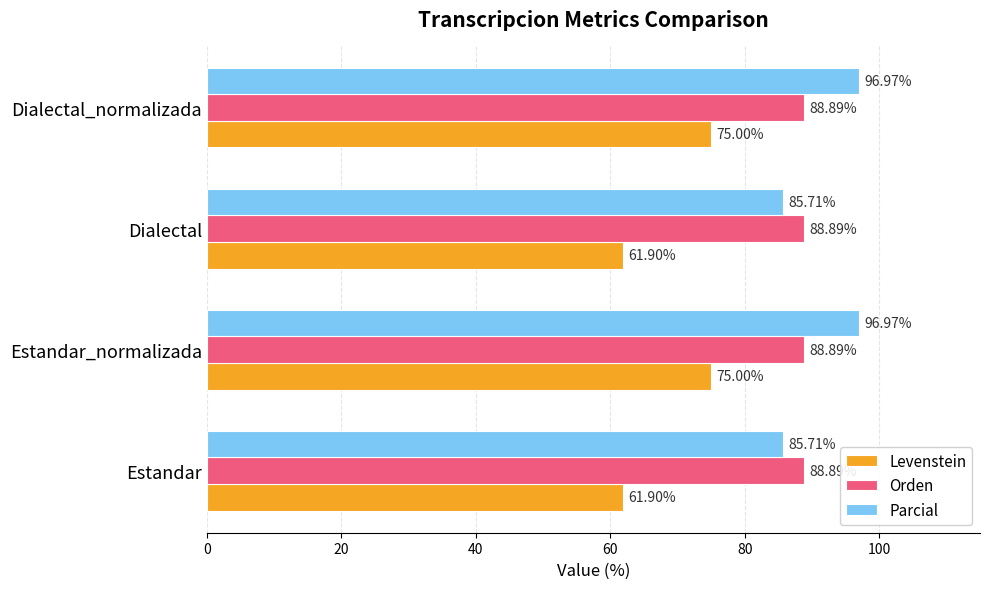

Which series has the largest range (max minus min)?

Levenstein